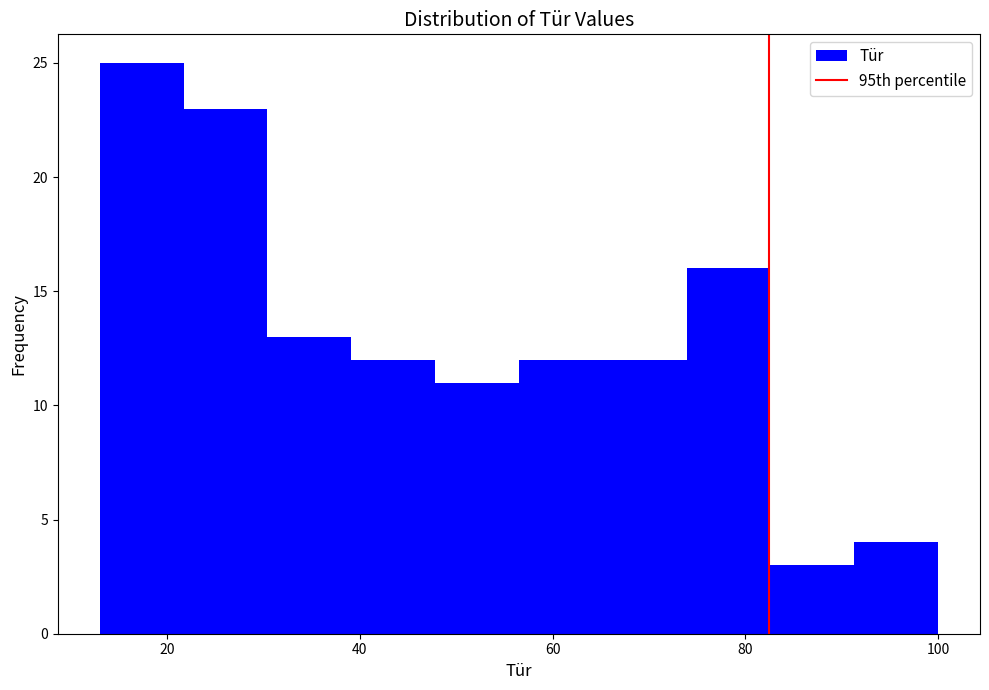

Reading left to right, list every bar in this chart as the range it spans on the x-axis followed by its height. Neither the bar edges nor the heights are printed on the chart, so give them approximately, as read against the axes.

14 to 22: 25
22 to 30: 23
30 to 40: 13
40 to 48: 12
48 to 56: 11
56 to 66: 12
66 to 74: 12
74 to 82: 16
82 to 92: 3
92 to 100: 4